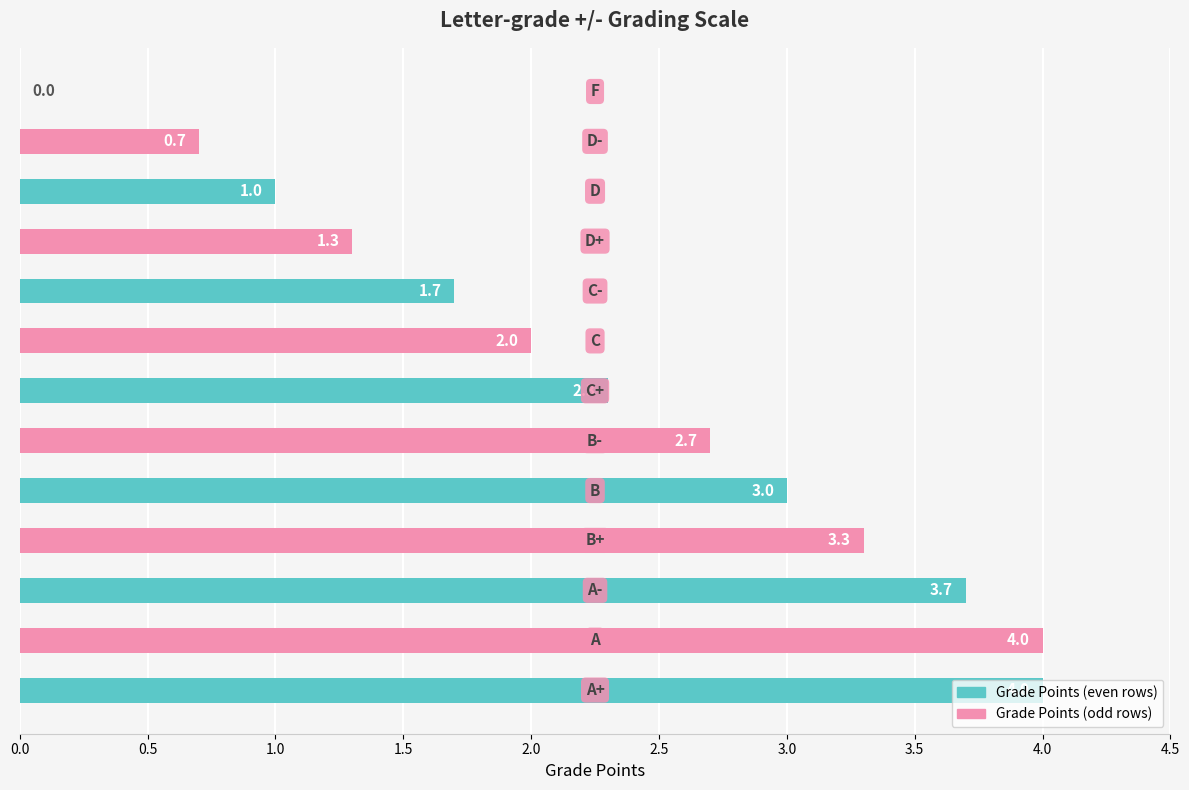

Count the number of categories in the chart.

13